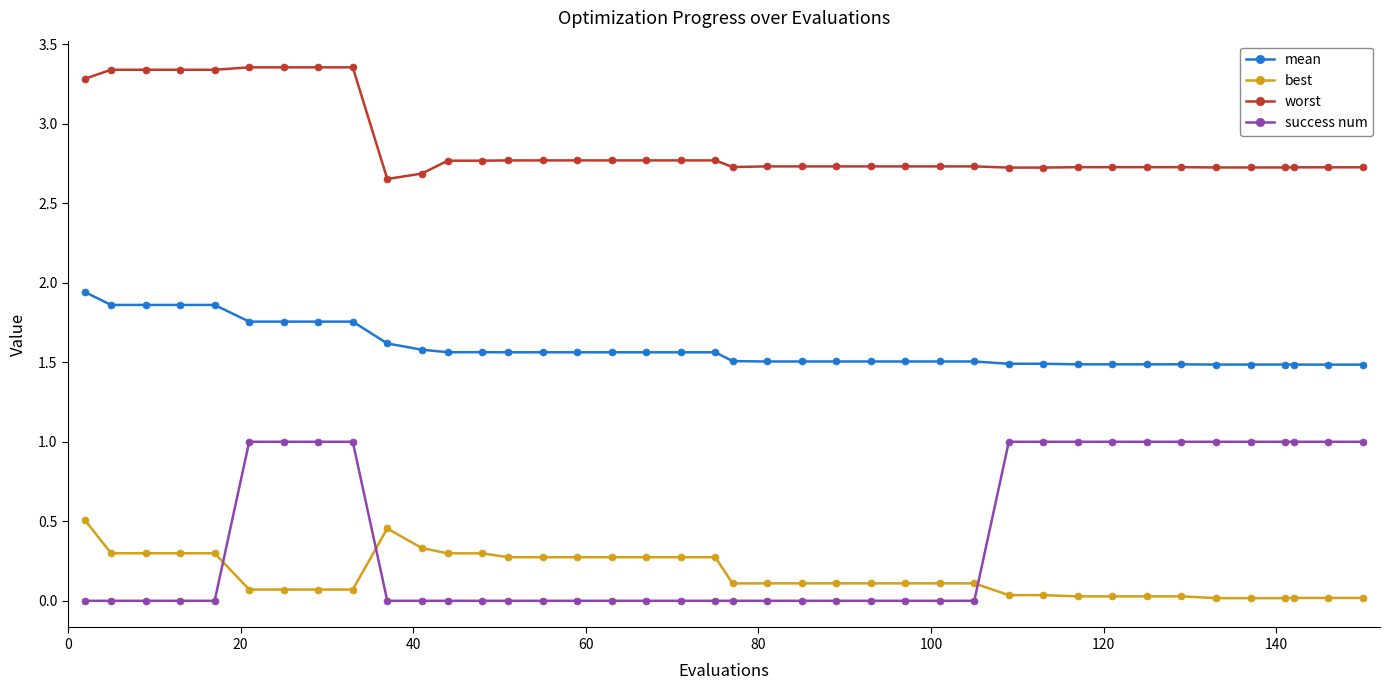

Which series has the largest total across all categories?

worst